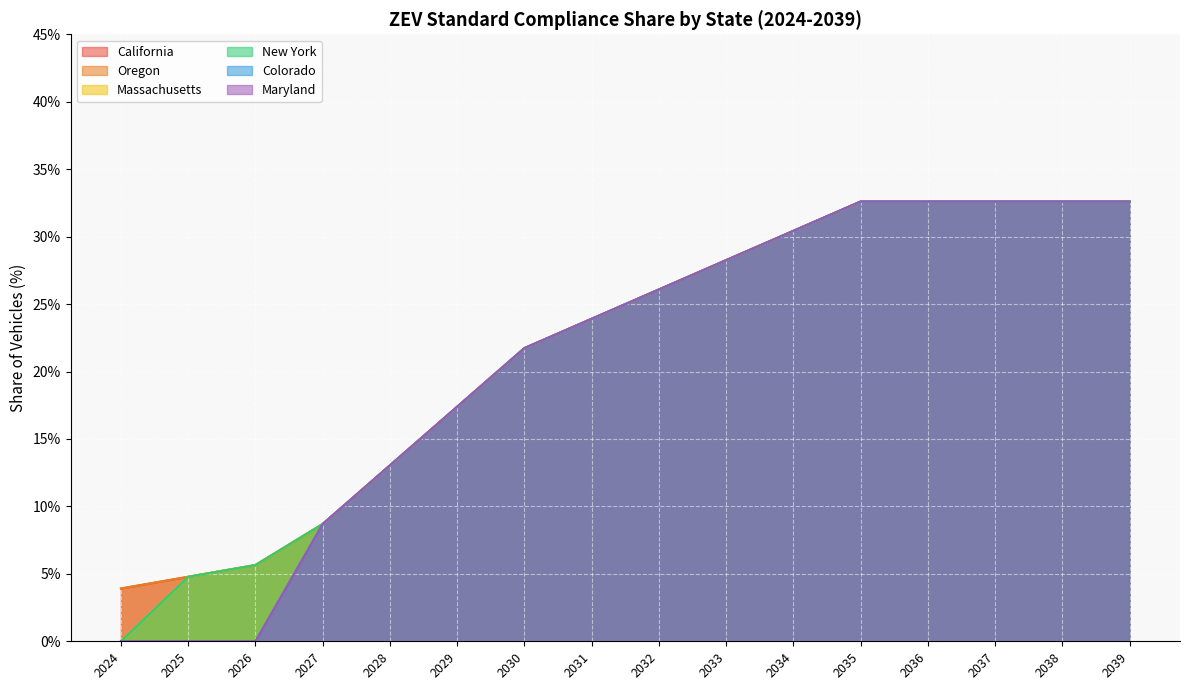

What is the sum of all New York values?

342.9